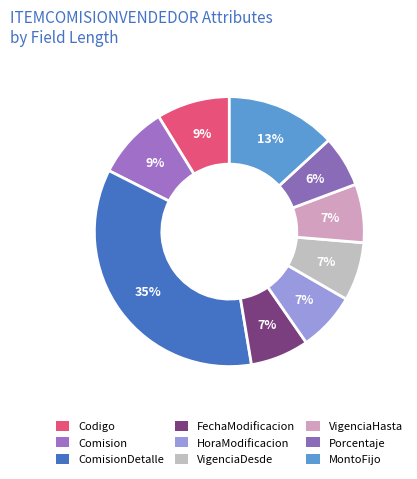

Approximately how many times larger is the value at MontoFijo compared to VigenciaHasta?

1.9